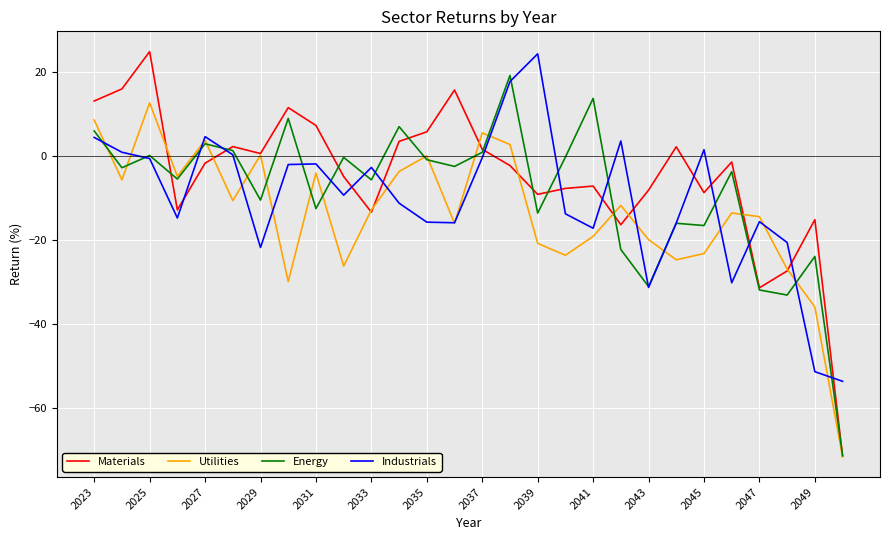

Which series has the largest range (max minus min)?

Materials